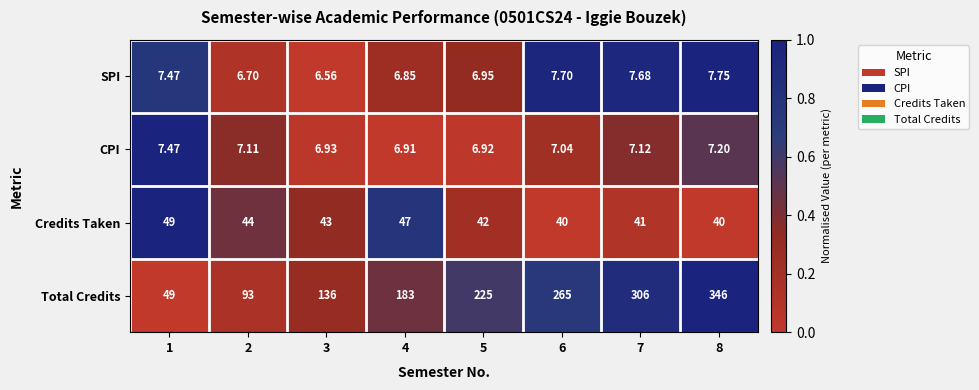

List the series in order of their peak value, lowest first.

CPI, SPI, Credits Taken, Total Credits